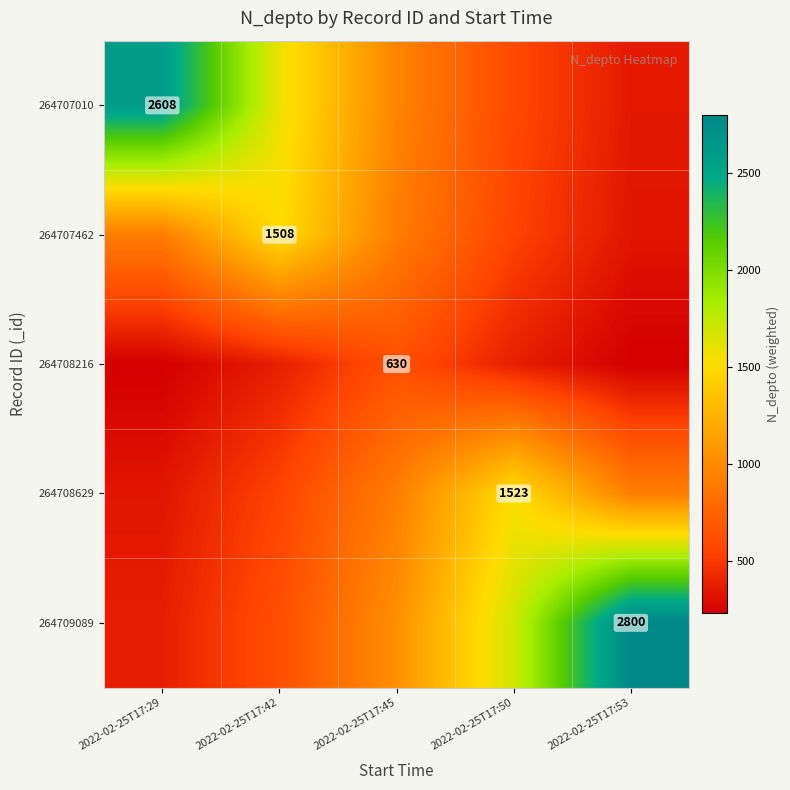

Is the value of 264708629 at 2022-02-25T17:50 greater than the value of 264708216 at 2022-02-25T17:45?

Yes